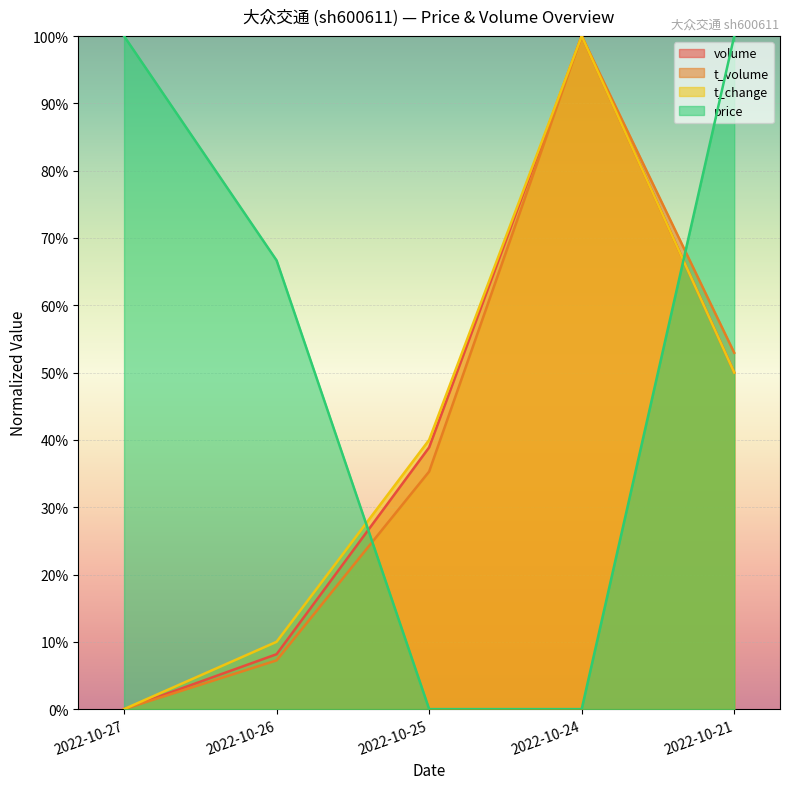

Which has a higher value, 2022-10-24 or 2022-10-21?

2022-10-24